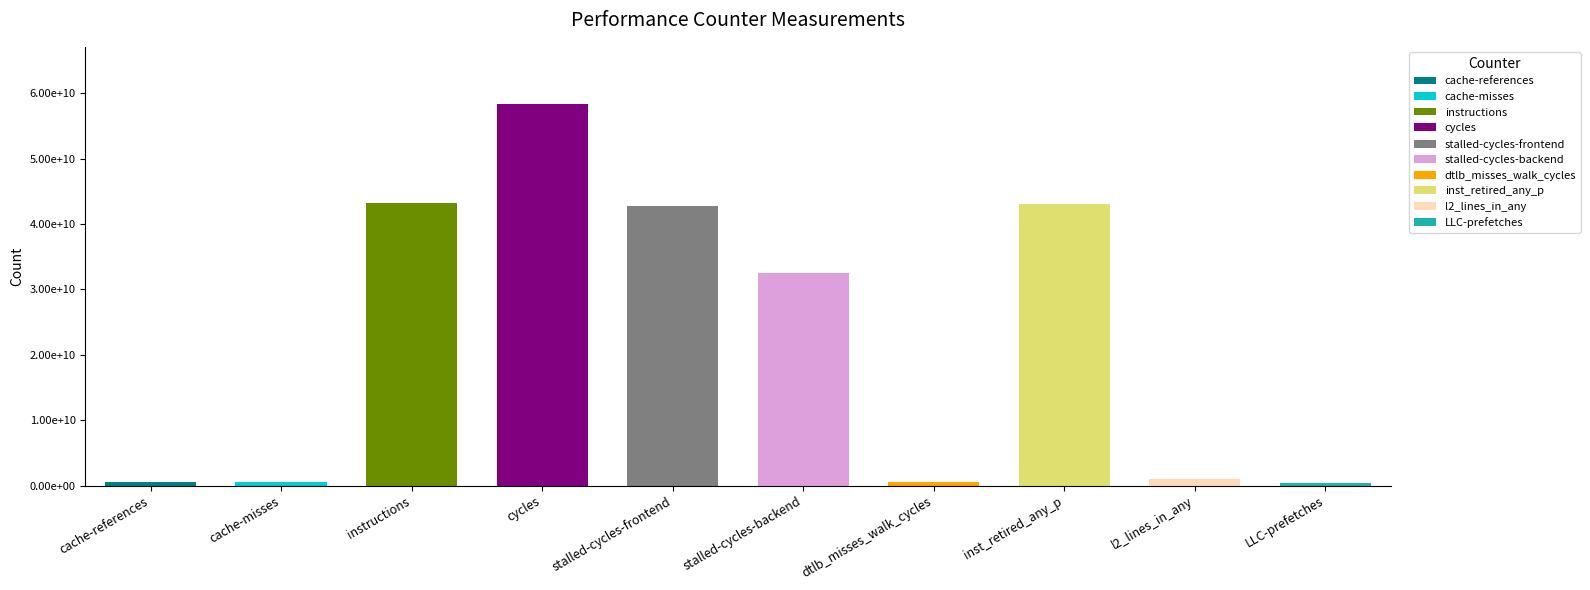

How many data points are above 32521806145?

4